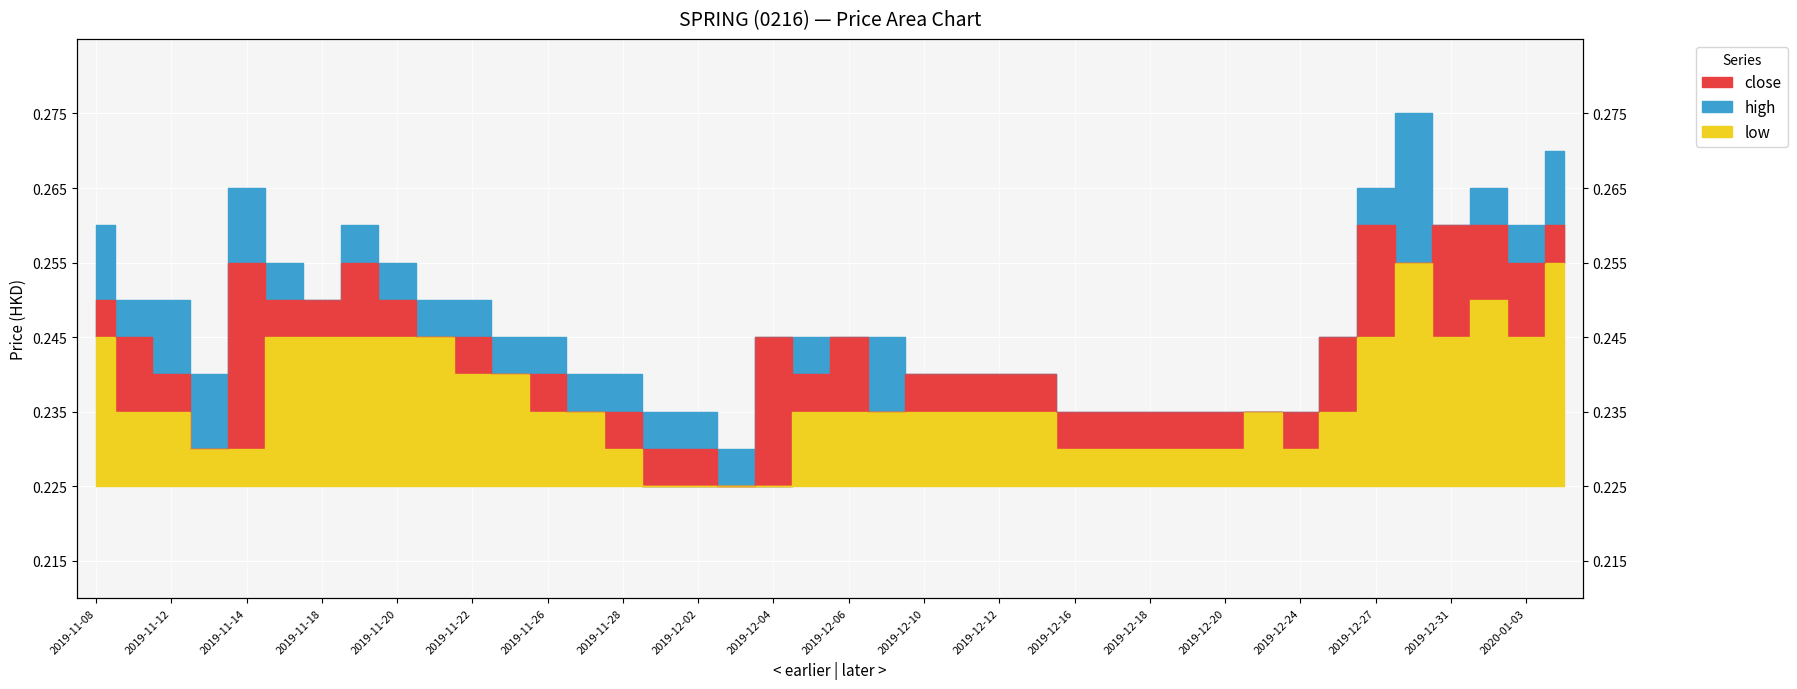

Reading right to left, transcribe all the data shown in this chart.

close: 2020-01-06=0.3	2020-01-03=0.3	2020-01-02=0.3	2019-12-31=0.3	2019-12-30=0.3	2019-12-27=0.3	2019-12-26=0.2	2019-12-24=0.2	2019-12-23=0.2	2019-12-20=0.2	2019-12-19=0.2	2019-12-18=0.2	2019-12-17=0.2	2019-12-16=0.2	2019-12-13=0.2	2019-12-12=0.2	2019-12-11=0.2	2019-12-10=0.2	2019-12-09=0.2	2019-12-06=0.2	2019-12-05=0.2	2019-12-04=0.2	2019-12-03=0.2	2019-12-02=0.2	2019-11-29=0.2	2019-11-28=0.2	2019-11-27=0.2	2019-11-26=0.2	2019-11-25=0.2	2019-11-22=0.2	2019-11-21=0.2	2019-11-20=0.2	2019-11-19=0.3	2019-11-18=0.2	2019-11-15=0.2	2019-11-14=0.3	2019-11-13=0.2	2019-11-12=0.2	2019-11-11=0.2	2019-11-08=0.2
high: 2020-01-06=0.3	2020-01-03=0.3	2020-01-02=0.3	2019-12-31=0.3	2019-12-30=0.3	2019-12-27=0.3	2019-12-26=0.2	2019-12-24=0.2	2019-12-23=0.2	2019-12-20=0.2	2019-12-19=0.2	2019-12-18=0.2	2019-12-17=0.2	2019-12-16=0.2	2019-12-13=0.2	2019-12-12=0.2	2019-12-11=0.2	2019-12-10=0.2	2019-12-09=0.2	2019-12-06=0.2	2019-12-05=0.2	2019-12-04=0.2	2019-12-03=0.2	2019-12-02=0.2	2019-11-29=0.2	2019-11-28=0.2	2019-11-27=0.2	2019-11-26=0.2	2019-11-25=0.2	2019-11-22=0.2	2019-11-21=0.2	2019-11-20=0.3	2019-11-19=0.3	2019-11-18=0.2	2019-11-15=0.3	2019-11-14=0.3	2019-11-13=0.2	2019-11-12=0.2	2019-11-11=0.2	2019-11-08=0.3
low: 2020-01-06=0.3	2020-01-03=0.2	2020-01-02=0.2	2019-12-31=0.2	2019-12-30=0.3	2019-12-27=0.2	2019-12-26=0.2	2019-12-24=0.2	2019-12-23=0.2	2019-12-20=0.2	2019-12-19=0.2	2019-12-18=0.2	2019-12-17=0.2	2019-12-16=0.2	2019-12-13=0.2	2019-12-12=0.2	2019-12-11=0.2	2019-12-10=0.2	2019-12-09=0.2	2019-12-06=0.2	2019-12-05=0.2	2019-12-04=0.2	2019-12-03=0.2	2019-12-02=0.2	2019-11-29=0.2	2019-11-28=0.2	2019-11-27=0.2	2019-11-26=0.2	2019-11-25=0.2	2019-11-22=0.2	2019-11-21=0.2	2019-11-20=0.2	2019-11-19=0.2	2019-11-18=0.2	2019-11-15=0.2	2019-11-14=0.2	2019-11-13=0.2	2019-11-12=0.2	2019-11-11=0.2	2019-11-08=0.2